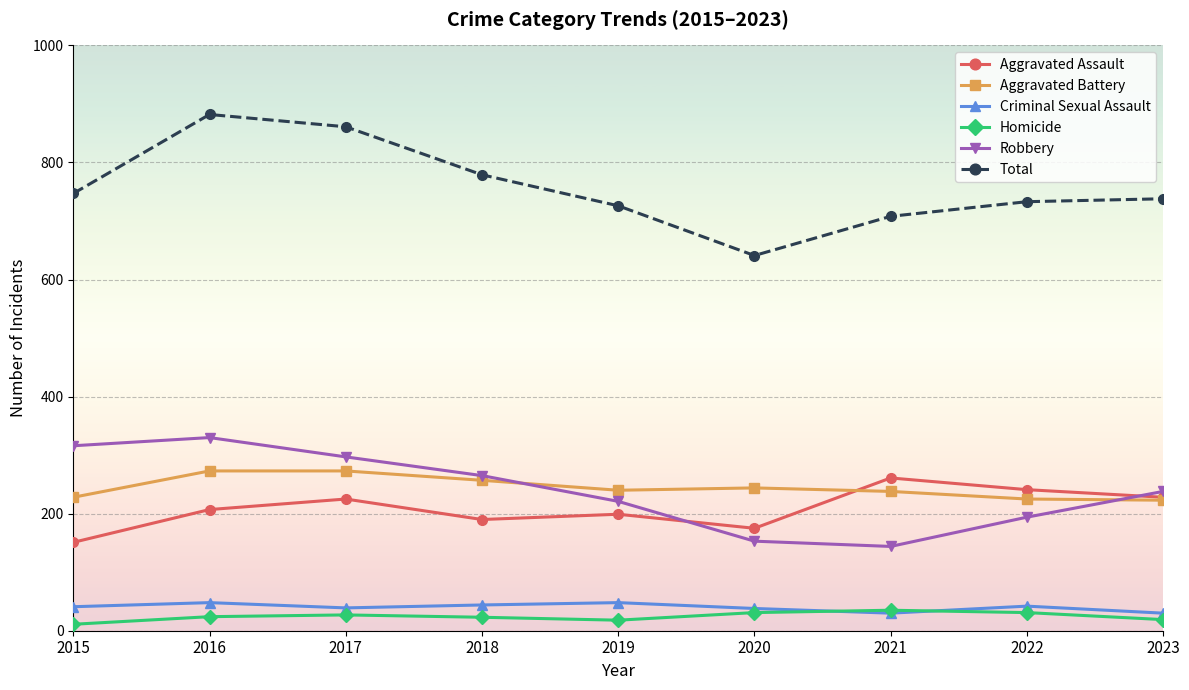

Which series has the widest spread of values?

Total